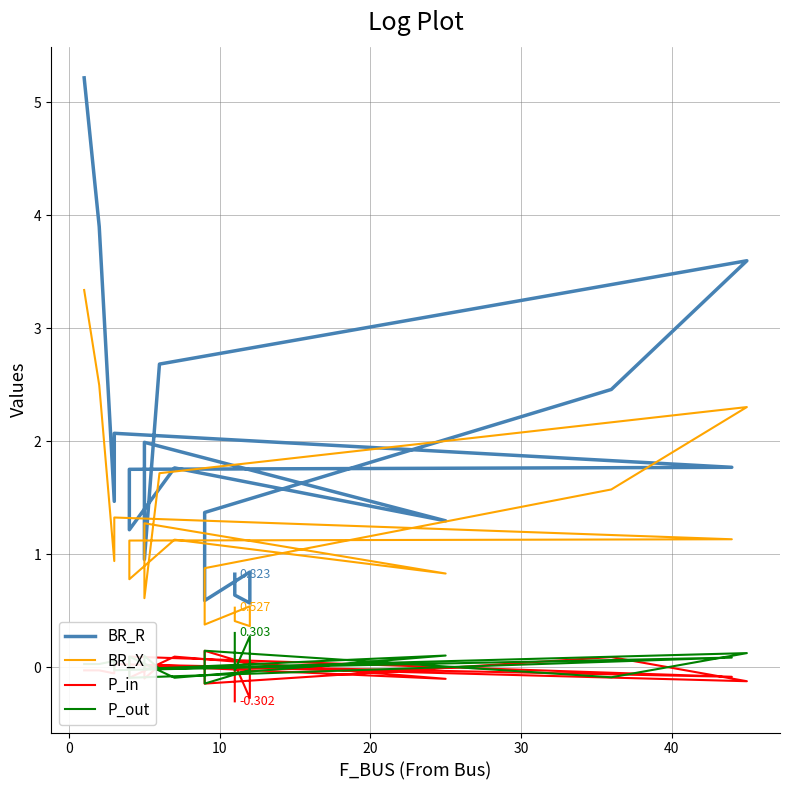

What is the difference between the maximum and minimum values in the BR_R series?

4.6